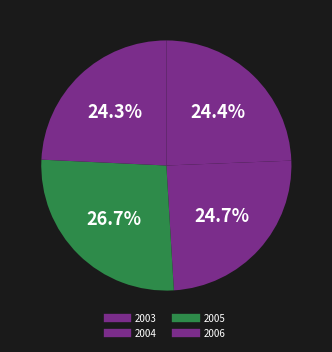

Count the number of slices in the pie.

4